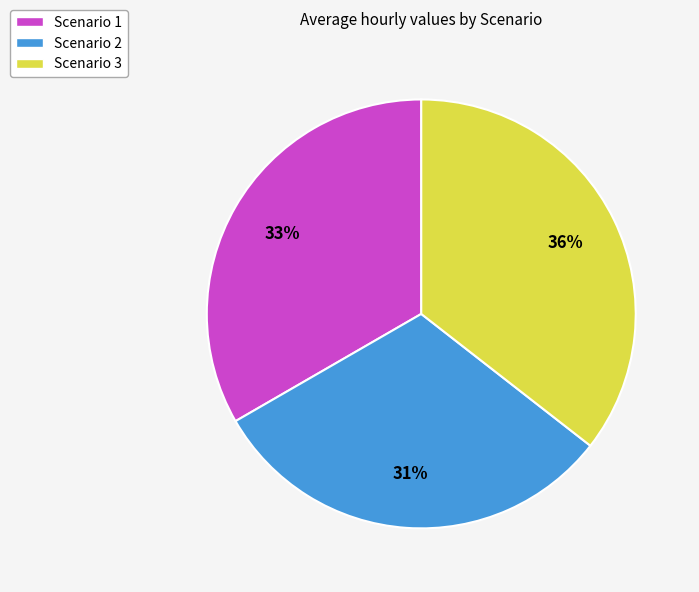

Between Scenario 1 and Scenario 3, which is larger?

Scenario 3